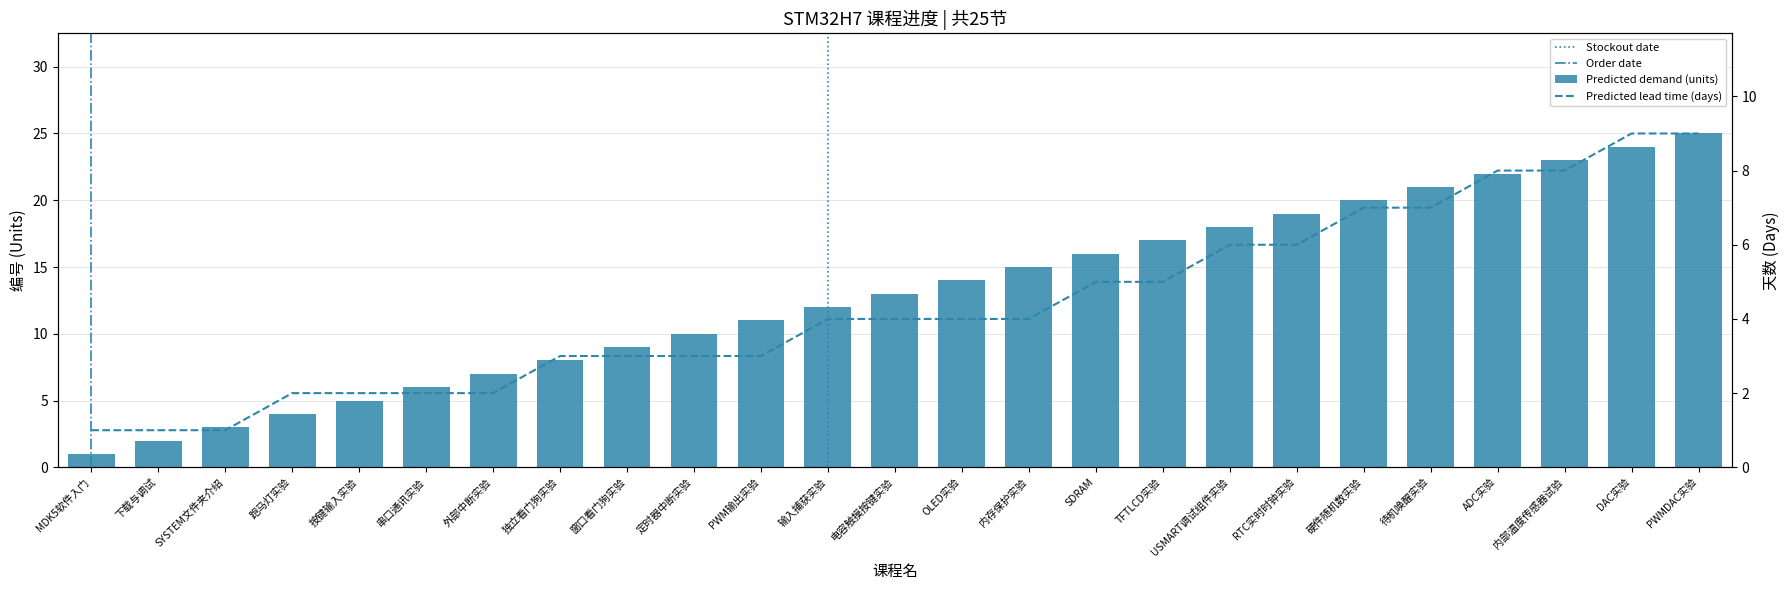

What is the difference between the second highest and second lowest values?

22